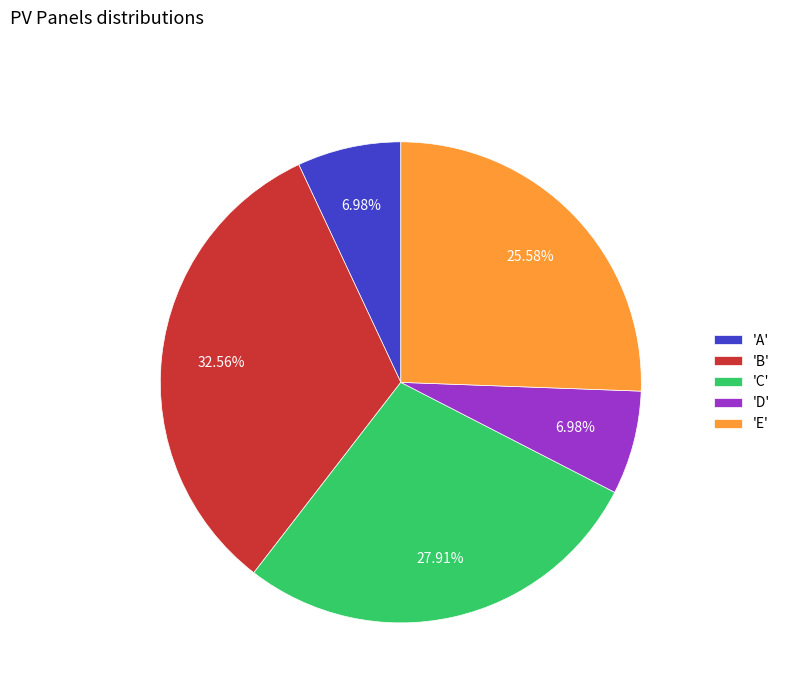

Does 'B' account for over 50% of the chart?

No